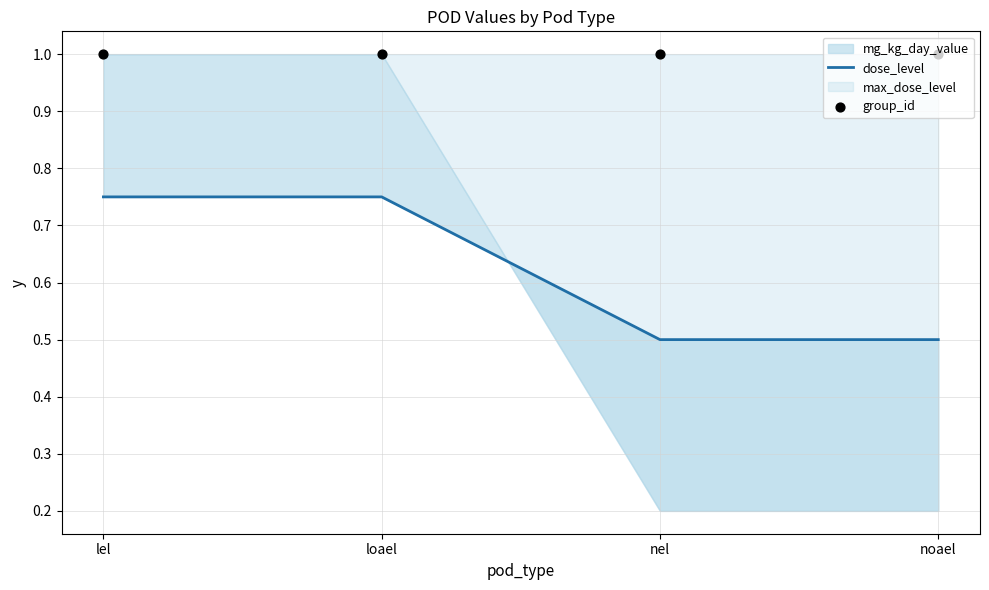

Is the value of group_id at lel greater than the value of dose_level at loael?

Yes